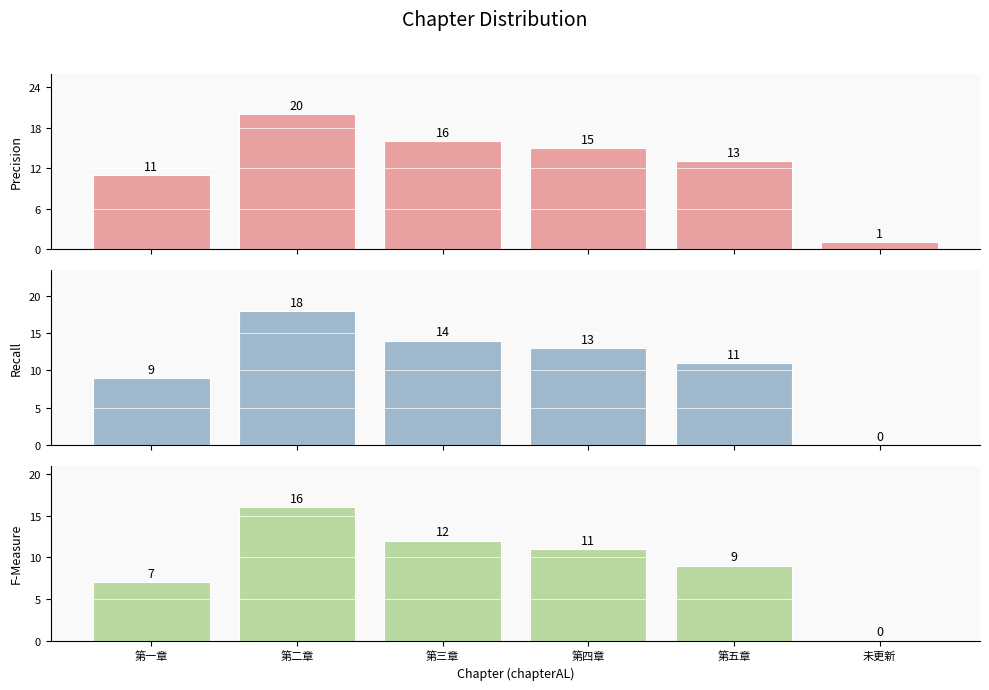

Count the number of categories in the chart.

6